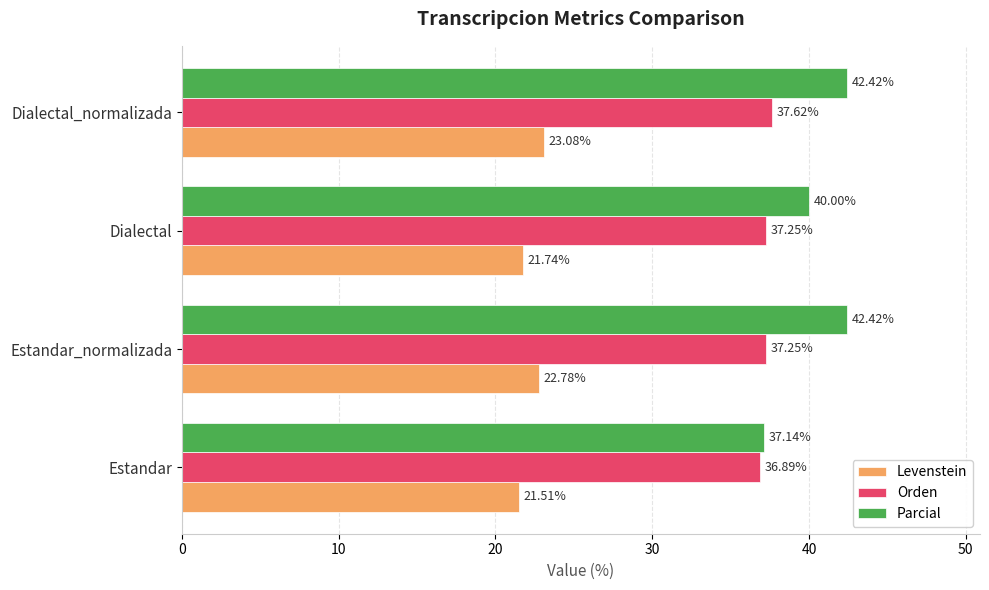

Rank the series by their maximum value, from lowest to highest.

Levenstein, Orden, Parcial